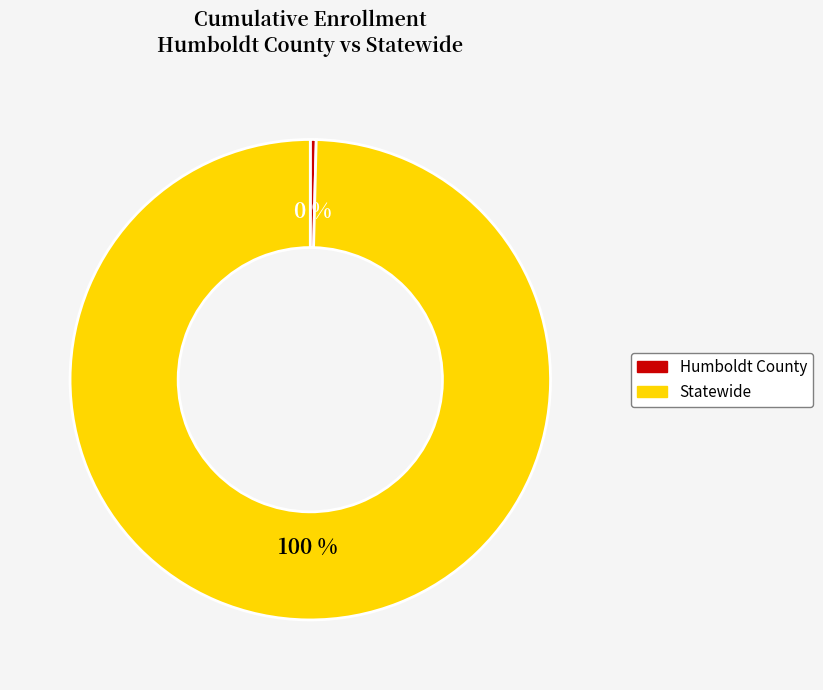

Do Humboldt County and Statewide together represent more than half of the pie?

Yes